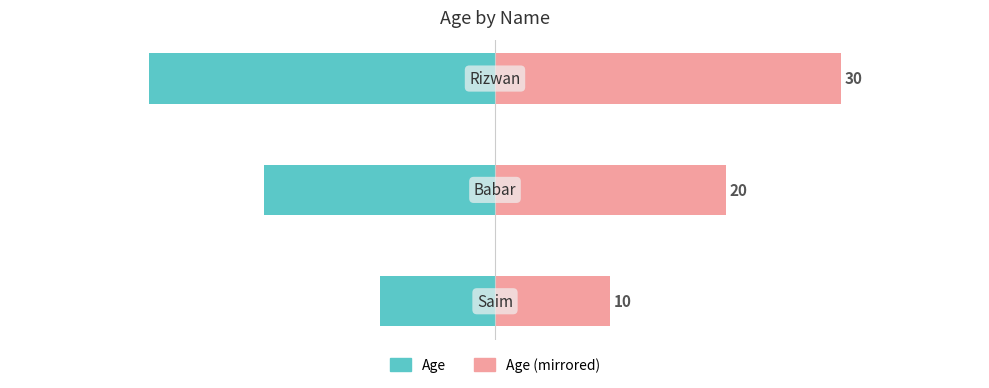

Rank the series by their maximum value, from lowest to highest.

Age, Age (mirrored)